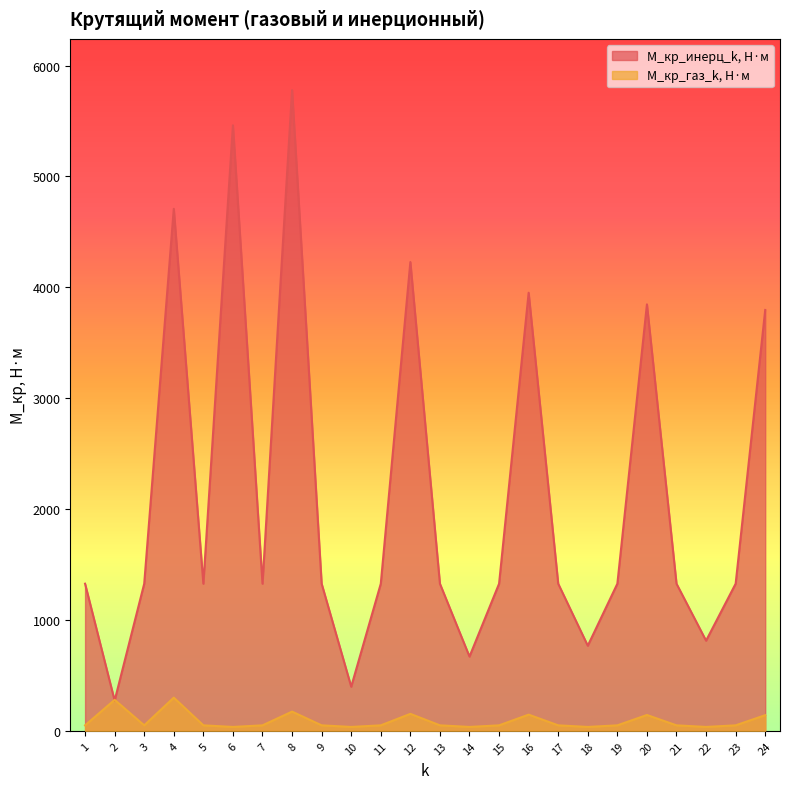

The М_кр_газ_k, Н·м series shows 279.2 at 2. True or false?

True